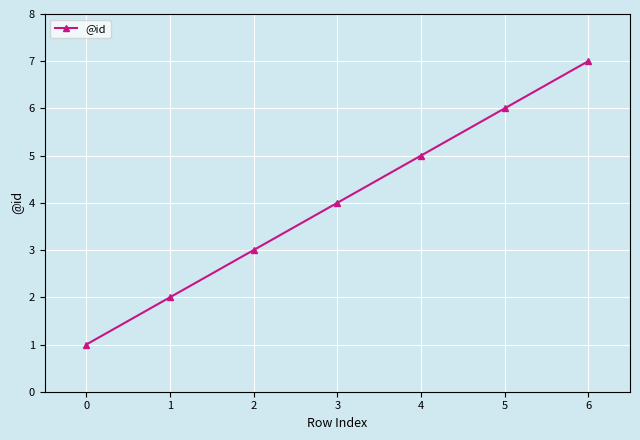

What is the average value?

4